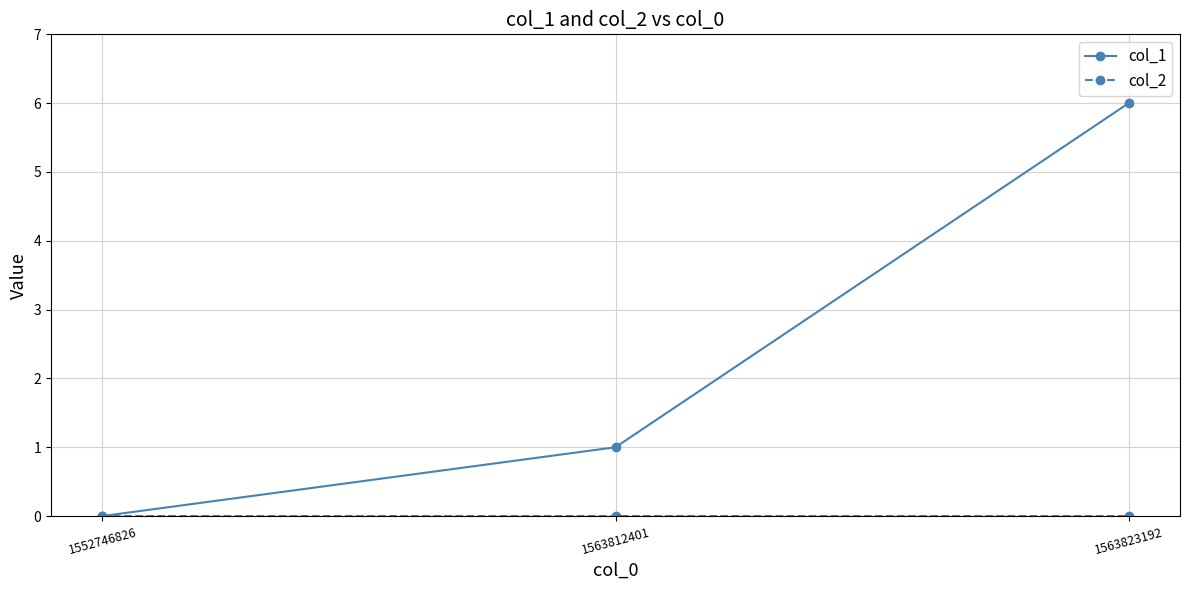

List the labels in order of col_1 value, largest first.

1563823192, 1563812401, 1552746826